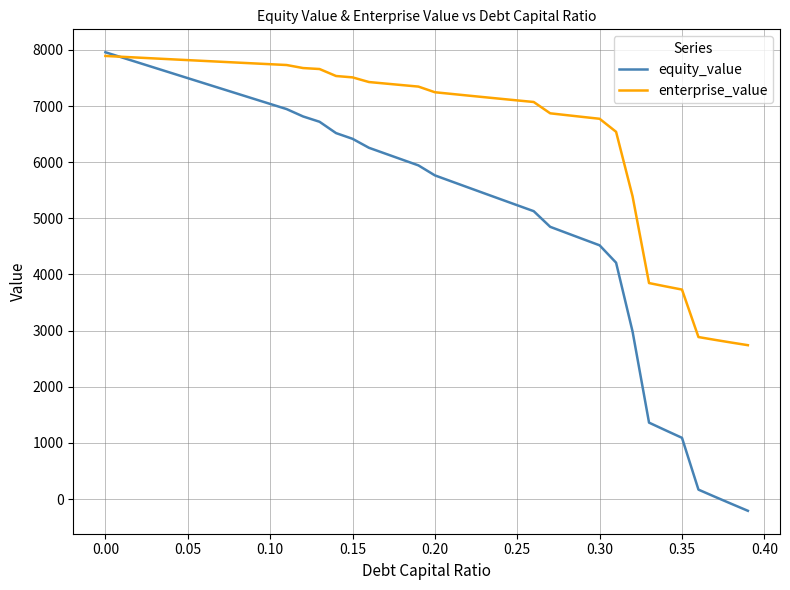

Which series has the widest spread of values?

equity_value